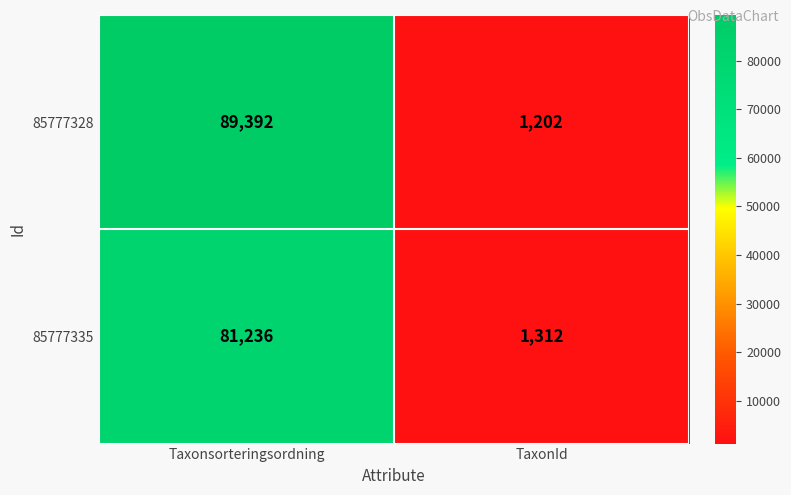

Read the 85777335 value at TaxonId, to the nearest 100.

1300